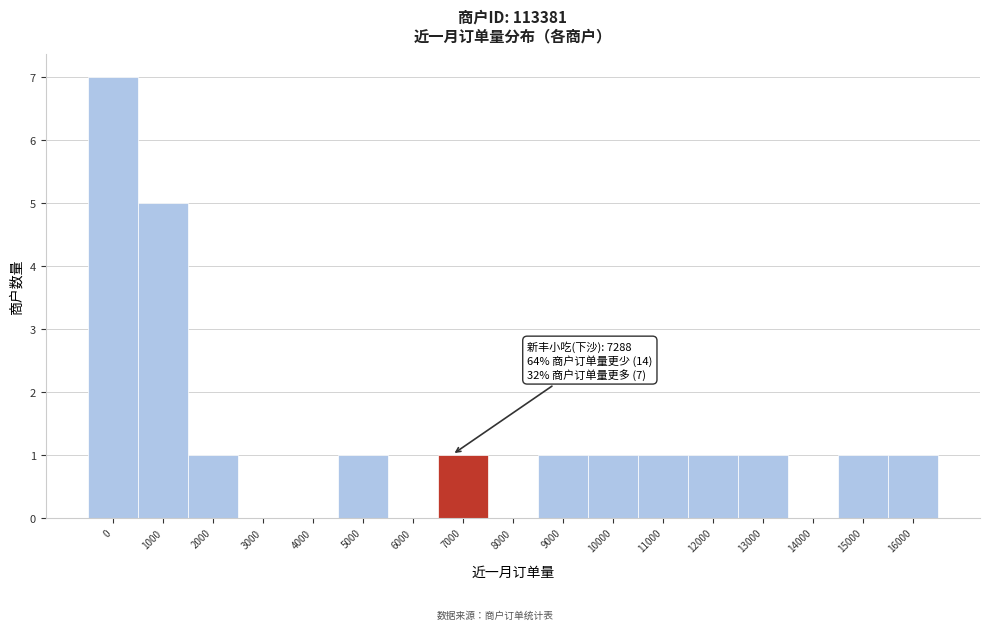

Reading left to right, transcribe all the data shown in this chart.

0=7	1000=5	2000=1	3000=0	4000=0	5000=1	6000=0	7000=1	8000=0	9000=1	10000=1	11000=1	12000=1	13000=1	14000=0	15000=1	16000=1